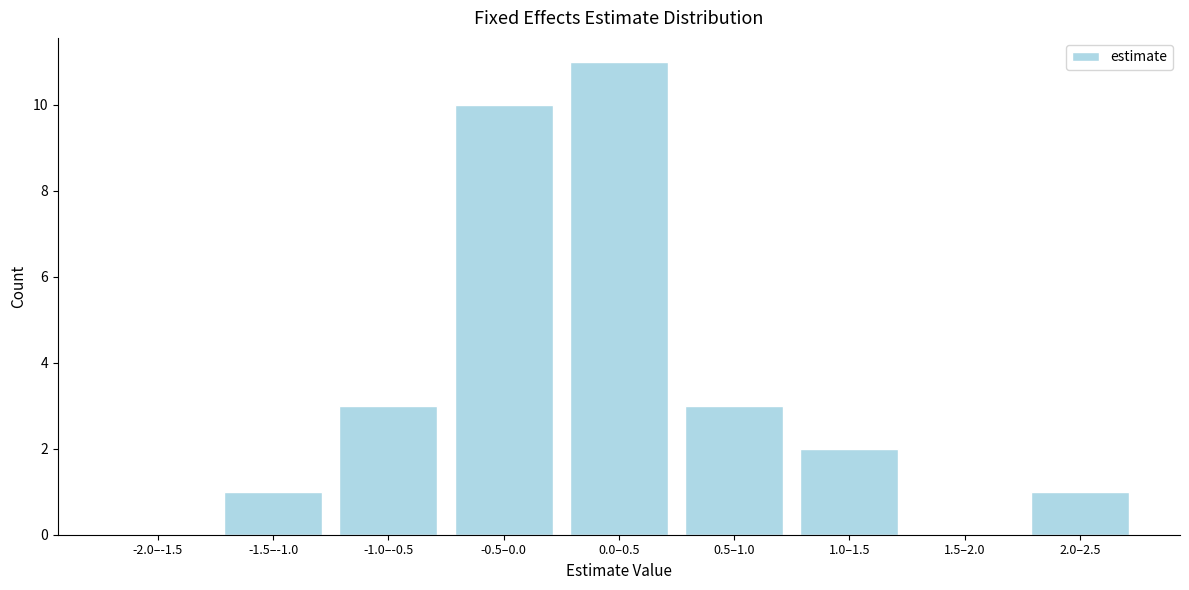

Reading left to right, transcribe all the data shown in this chart.

-2.0–-1.5=0	-1.5–-1.0=1	-1.0–-0.5=3	-0.5–0.0=10	0.0–0.5=11	0.5–1.0=3	1.0–1.5=2	1.5–2.0=0	2.0–2.5=1